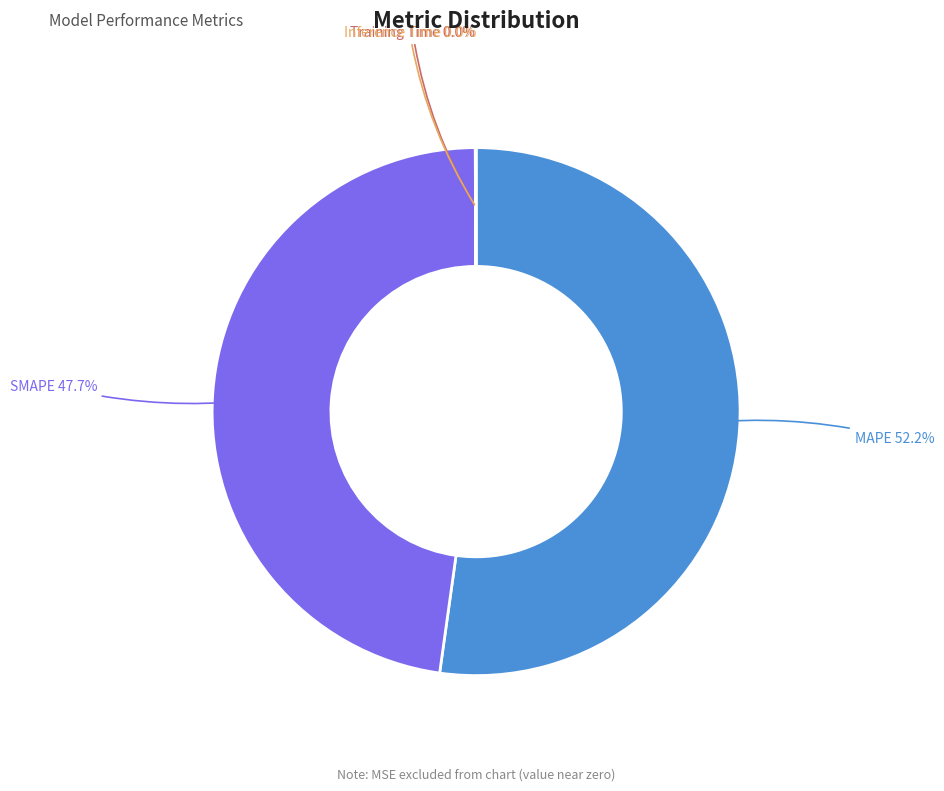

Is there any slice that represents more than half of the pie?

Yes